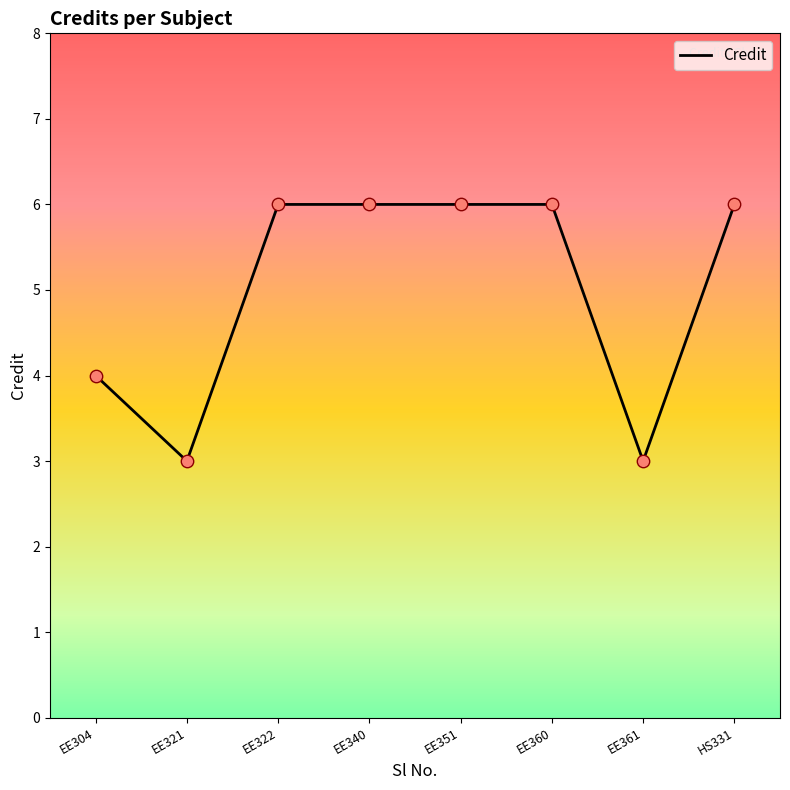

Which has a higher value, EE321 or EE340?

EE340